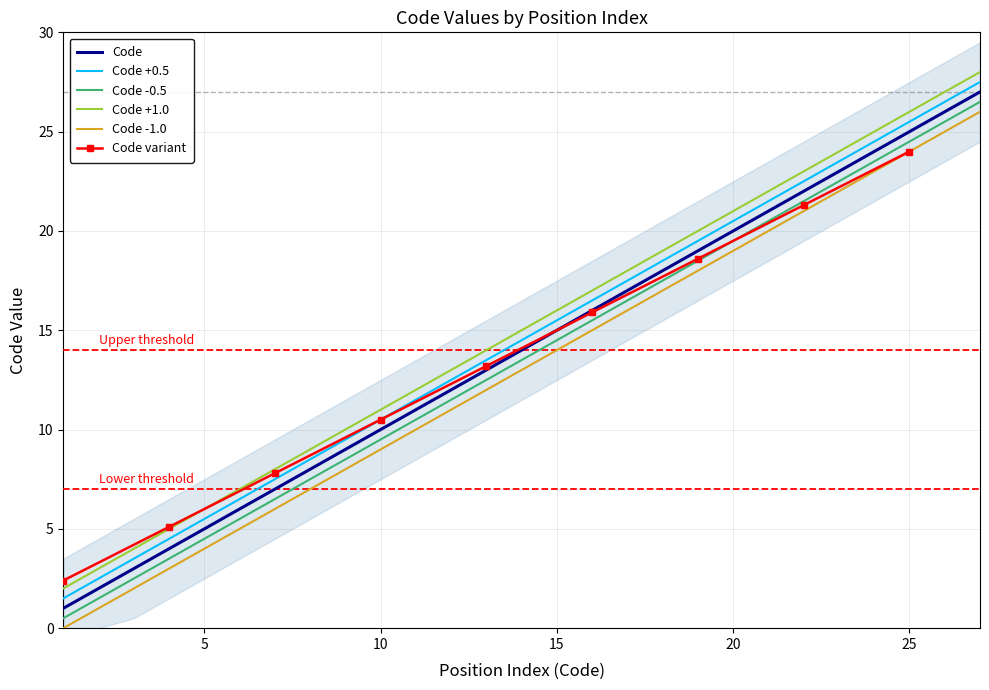

What is the minimum value shown in the chart?

1